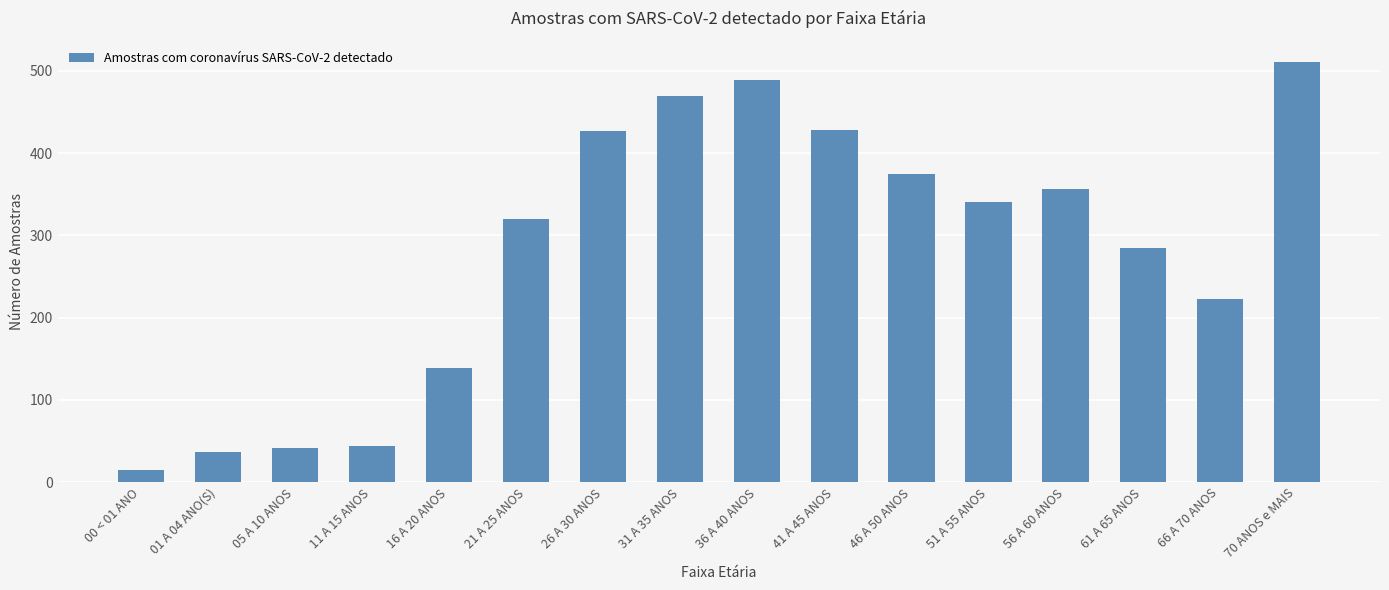

How many bars are there in total?

16